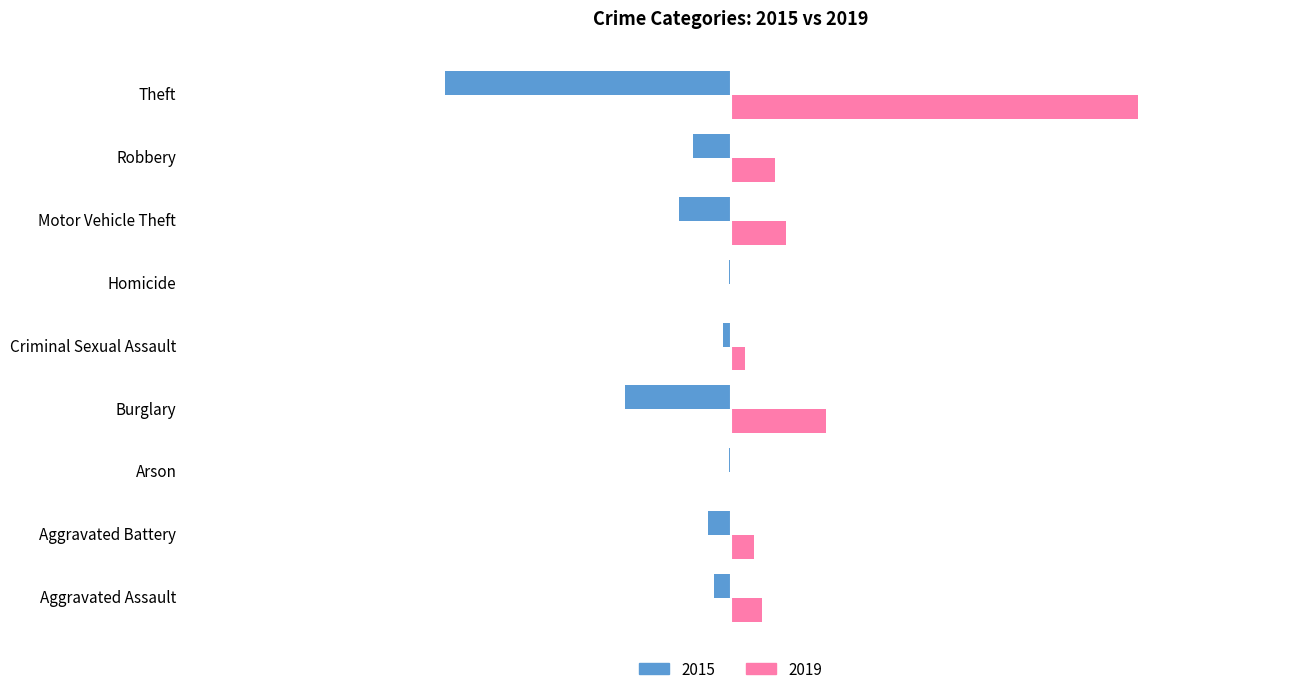

Where is 2015 nearest to the value -211?

Burglary